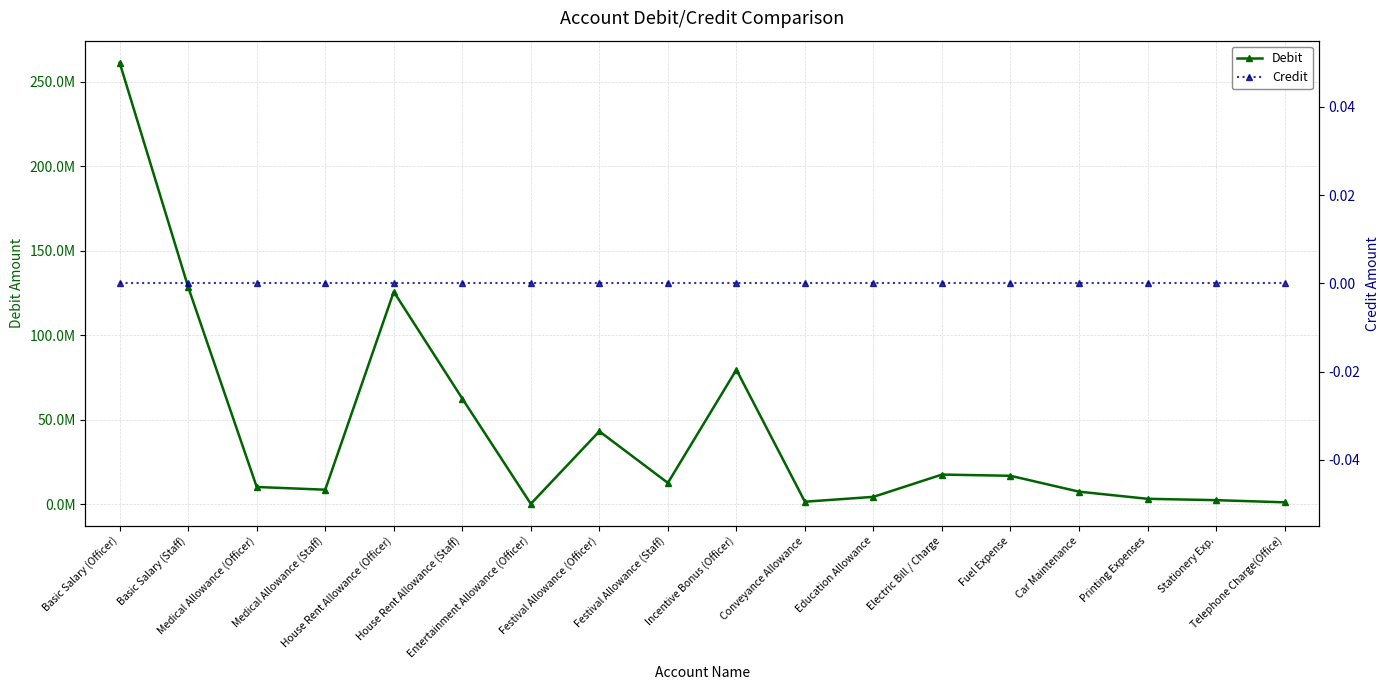

At which category is the sum across all series the highest?

Basic Salary (Officer)